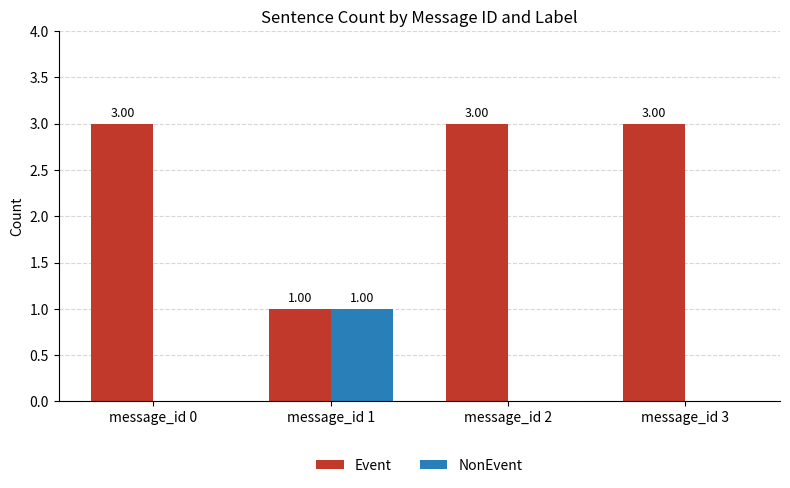

The NonEvent series shows 0 at message_id 3. True or false?

True